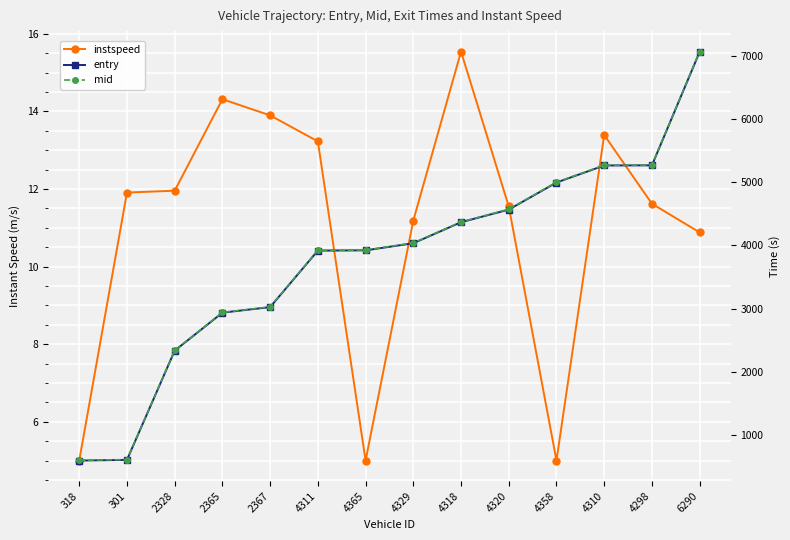

Where is entry nearest to the value 3829?

4311